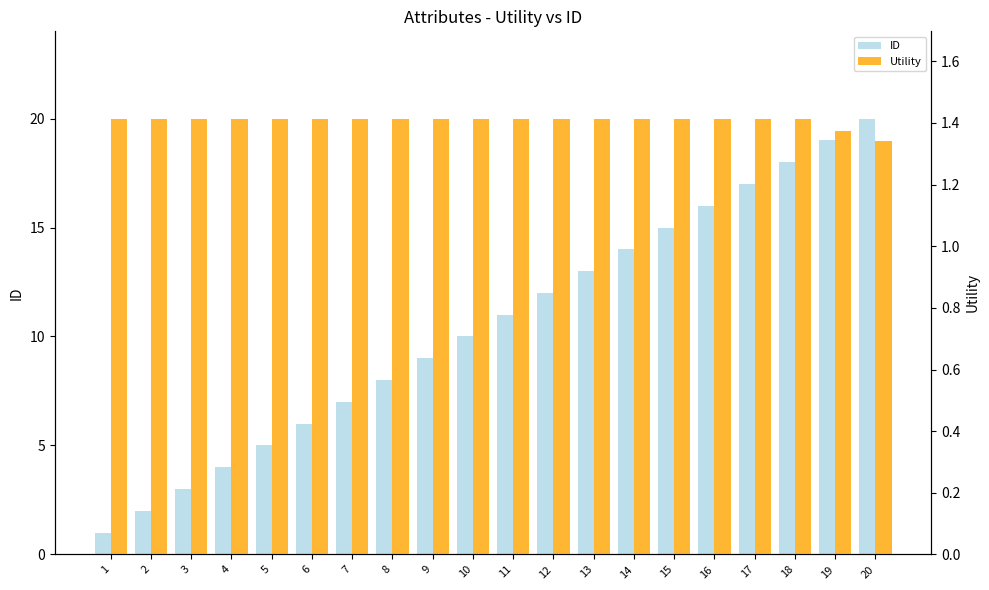

True or false: ID has a value of 4.0 at 9.

False